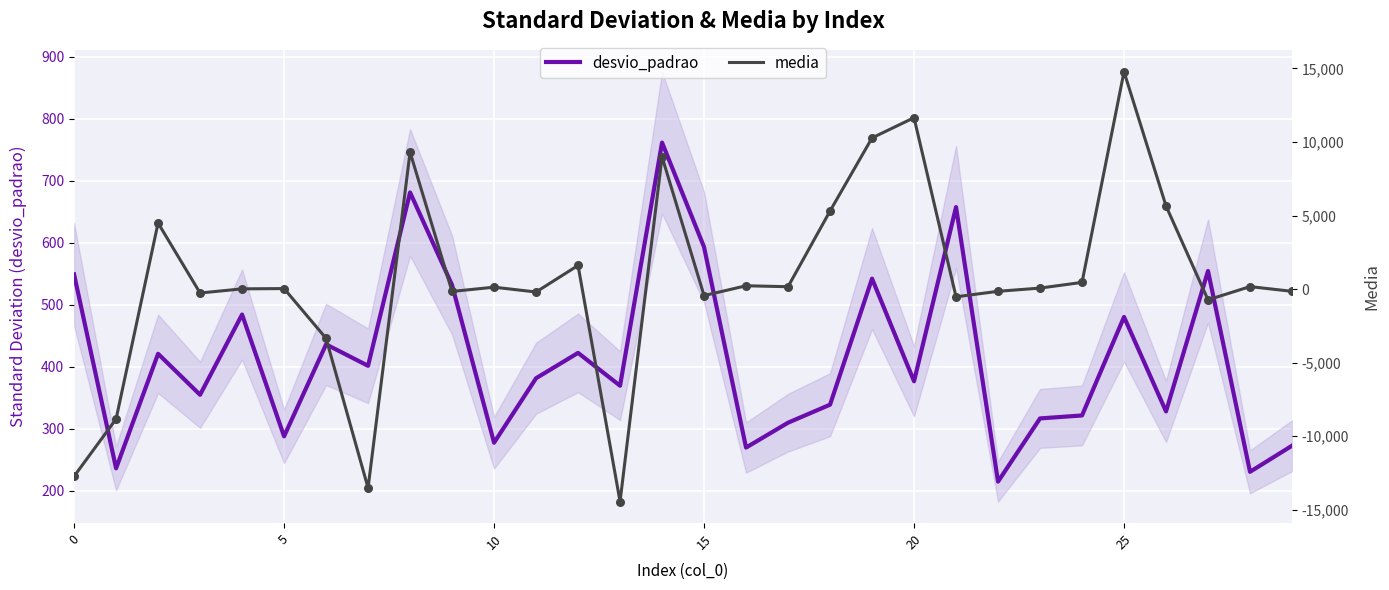

Which series has the largest total across all categories?

media